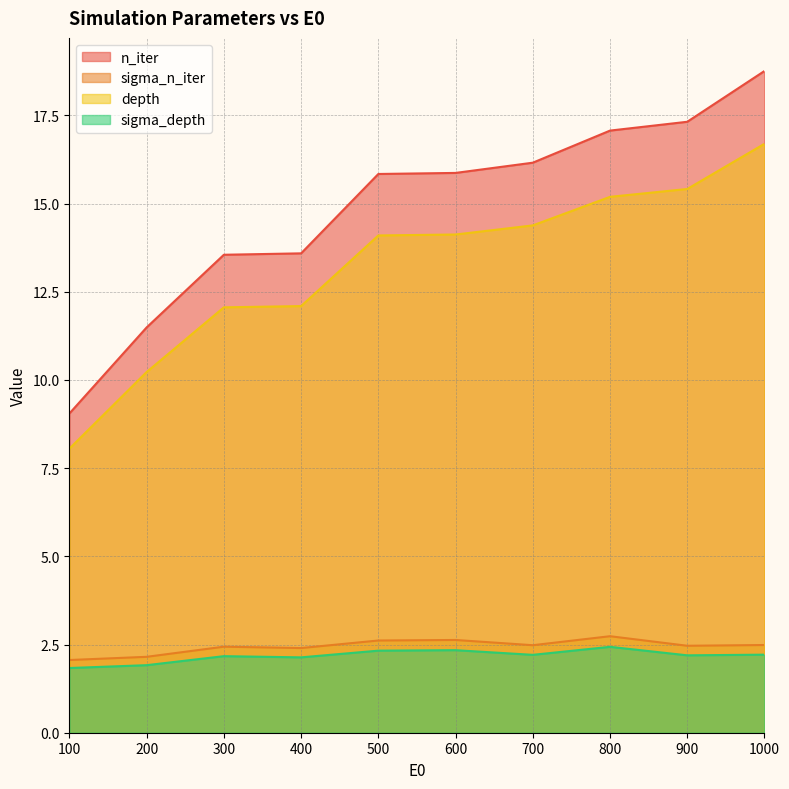

What position from the right is 500.0?

6